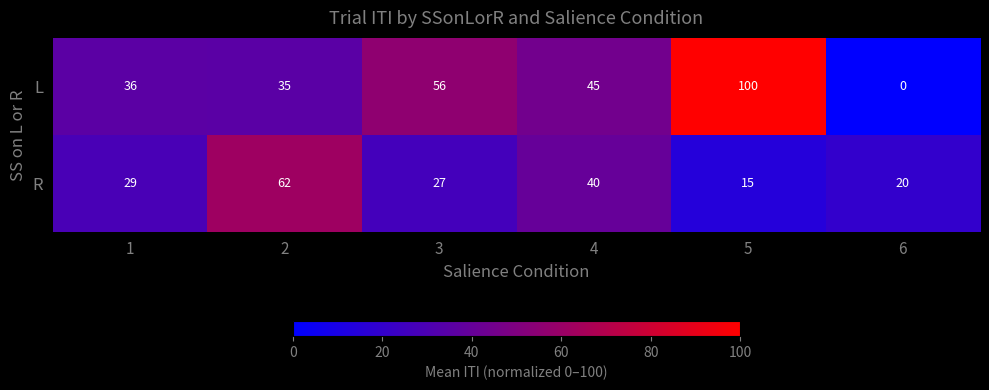

Count the number of categories in the chart.

6